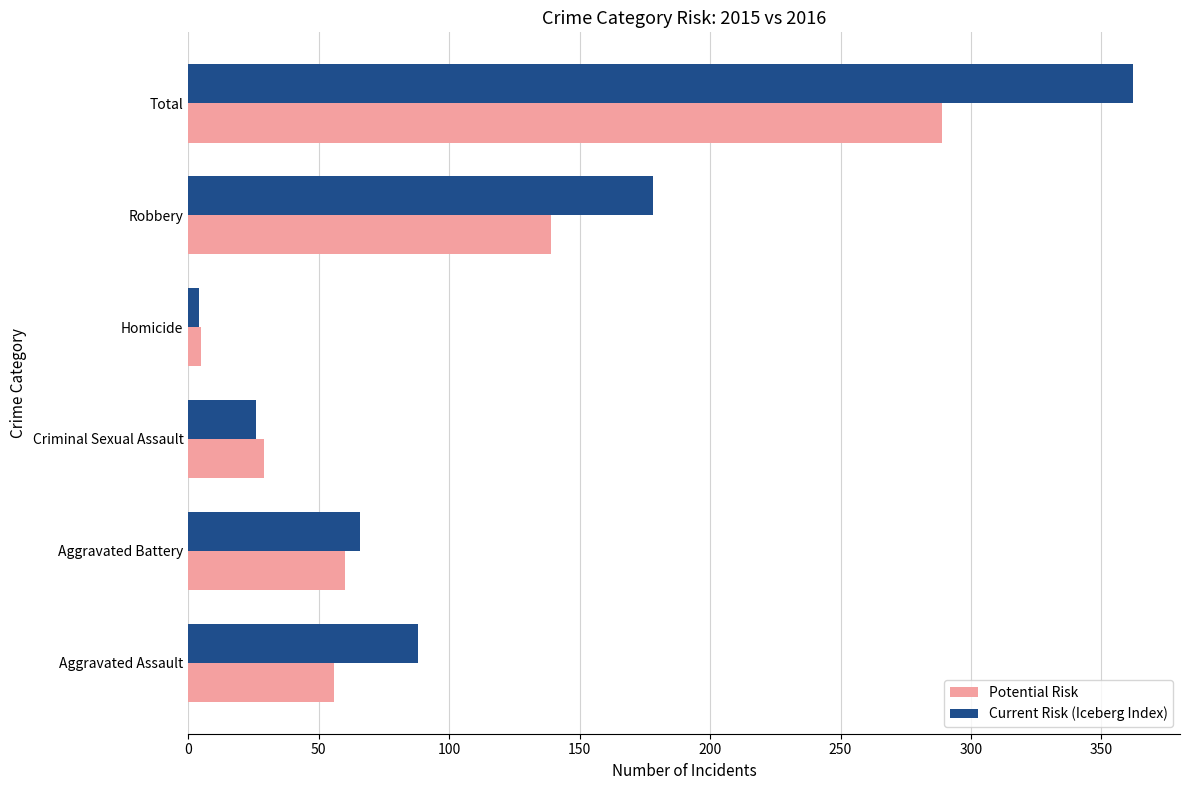

What is the average value of the Potential Risk series?

96